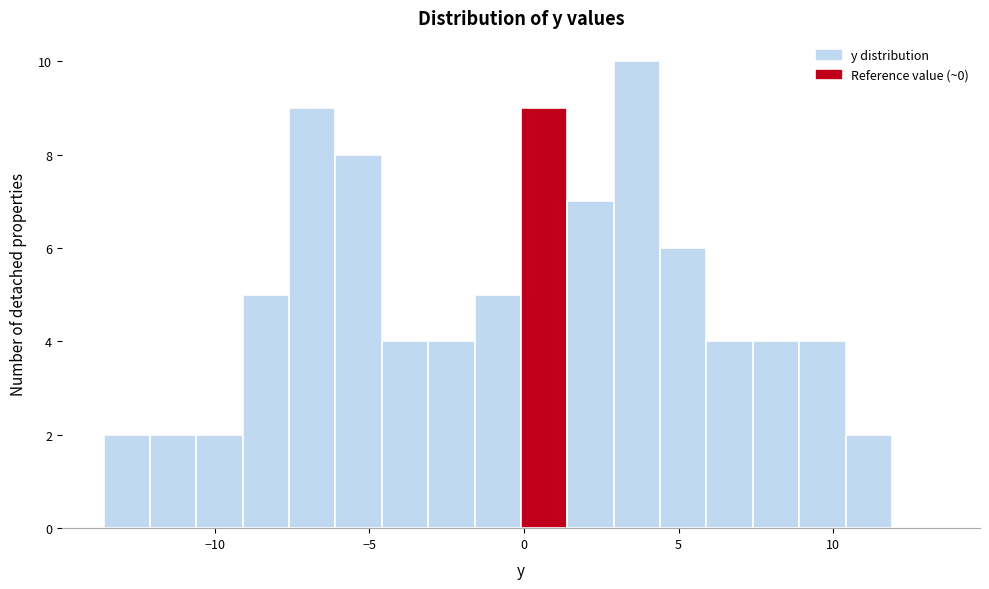

Around what value on the x-axis is the tallest bar? Give the approximate position of its centre, as read against the axis.

3.5